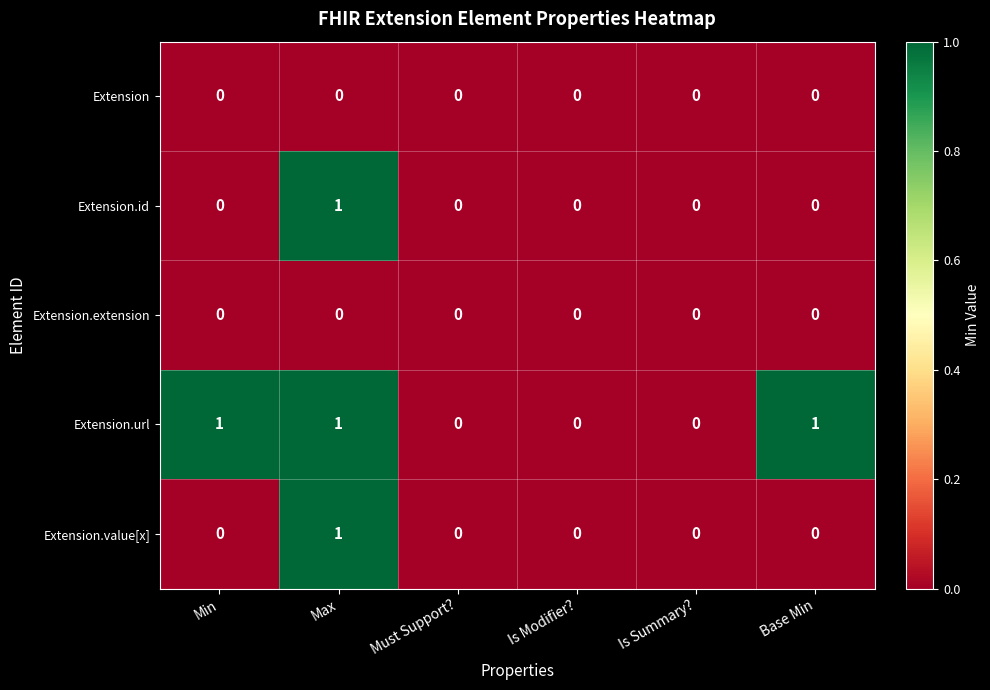

Is the value of Extension.id at Must Support? greater than the value of Extension.value[x] at Max?

No